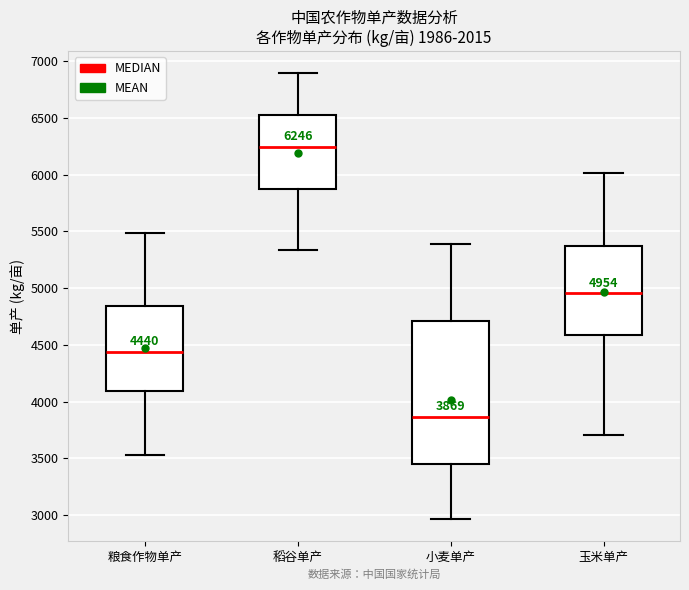

Which box is the tallest, from its lower edge to its upper edge?

小麦单产